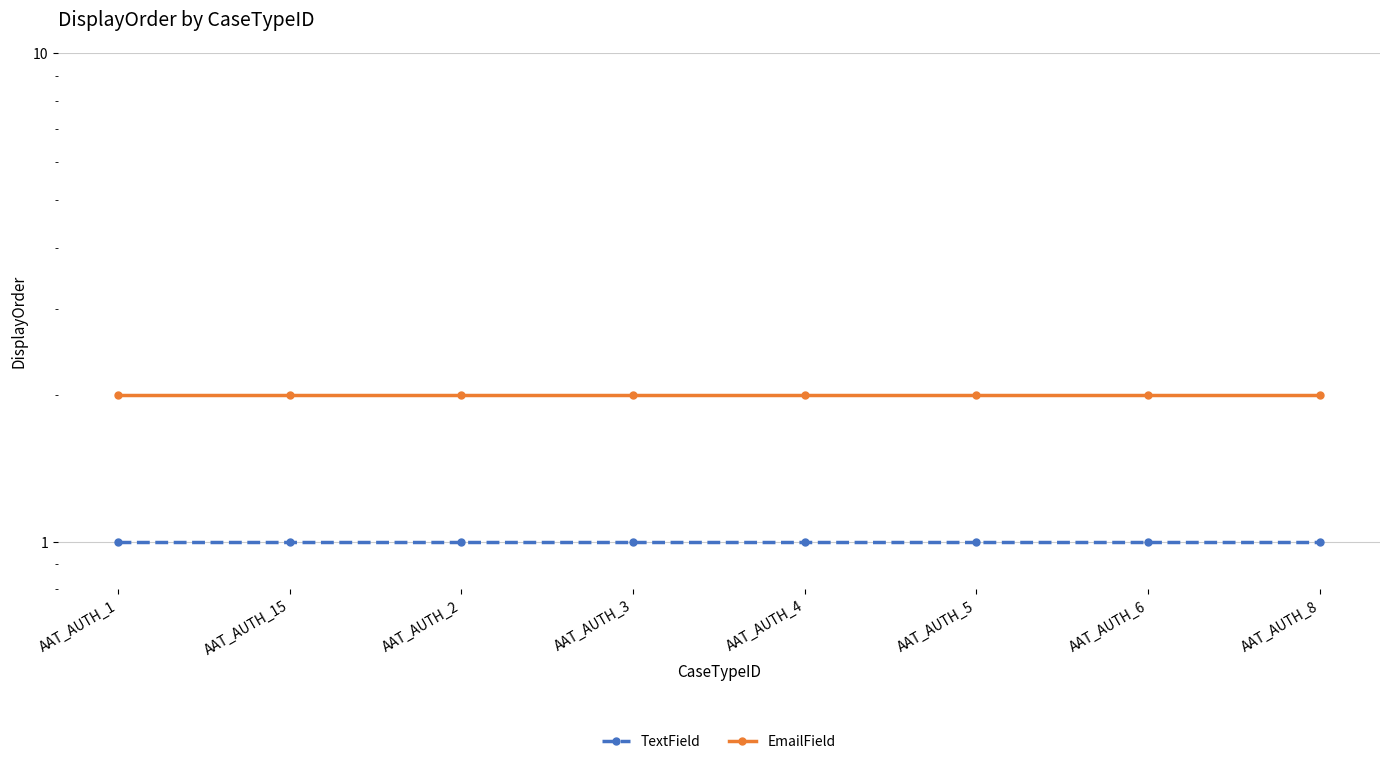

Does the chart display data point markers on the line(s)?

Yes